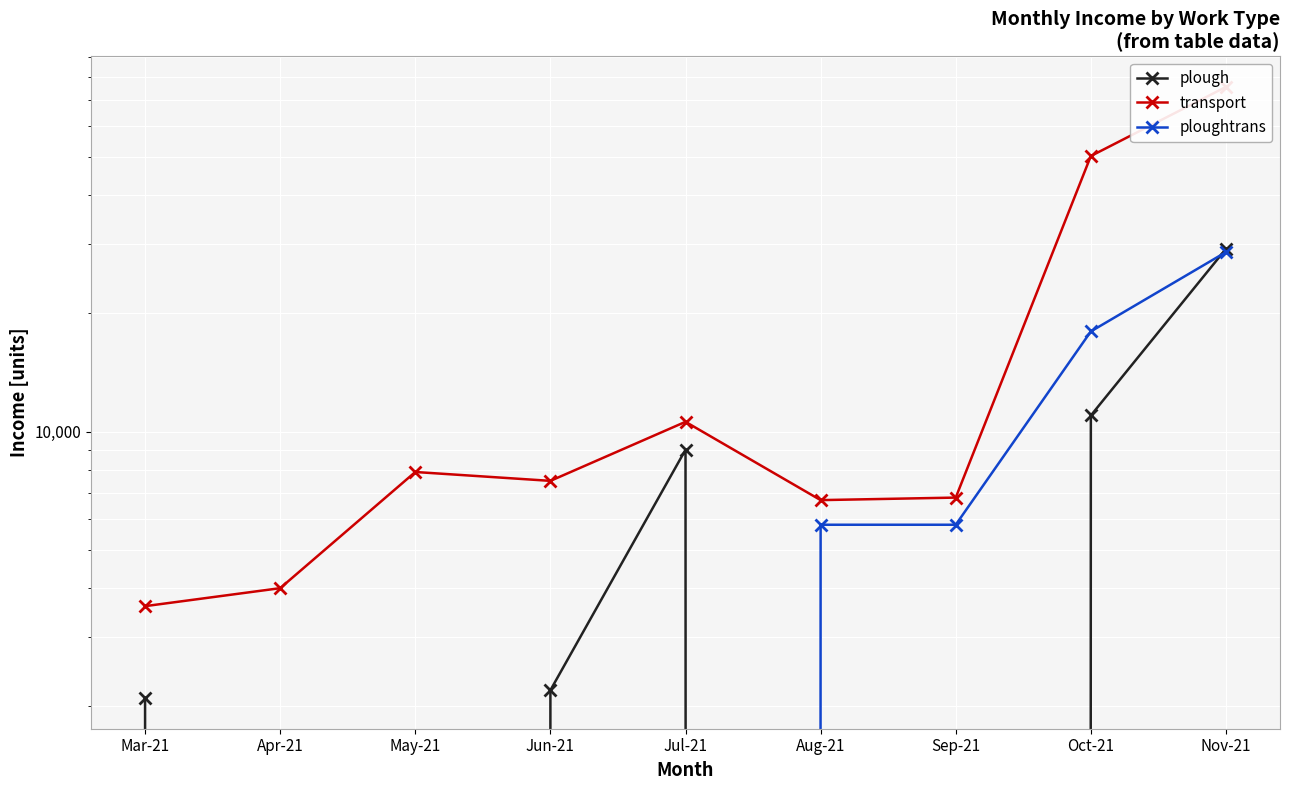

Reading left to right, what are all the values shown in this chart?

plough: 2100	0	0	2200	9000	0	0	11000	29200
transport: 3600	4000	7900	7500	10600	6700	6800	50300	75400
ploughtrans: 0	0	0	0	0	5800	5800	18000	28650